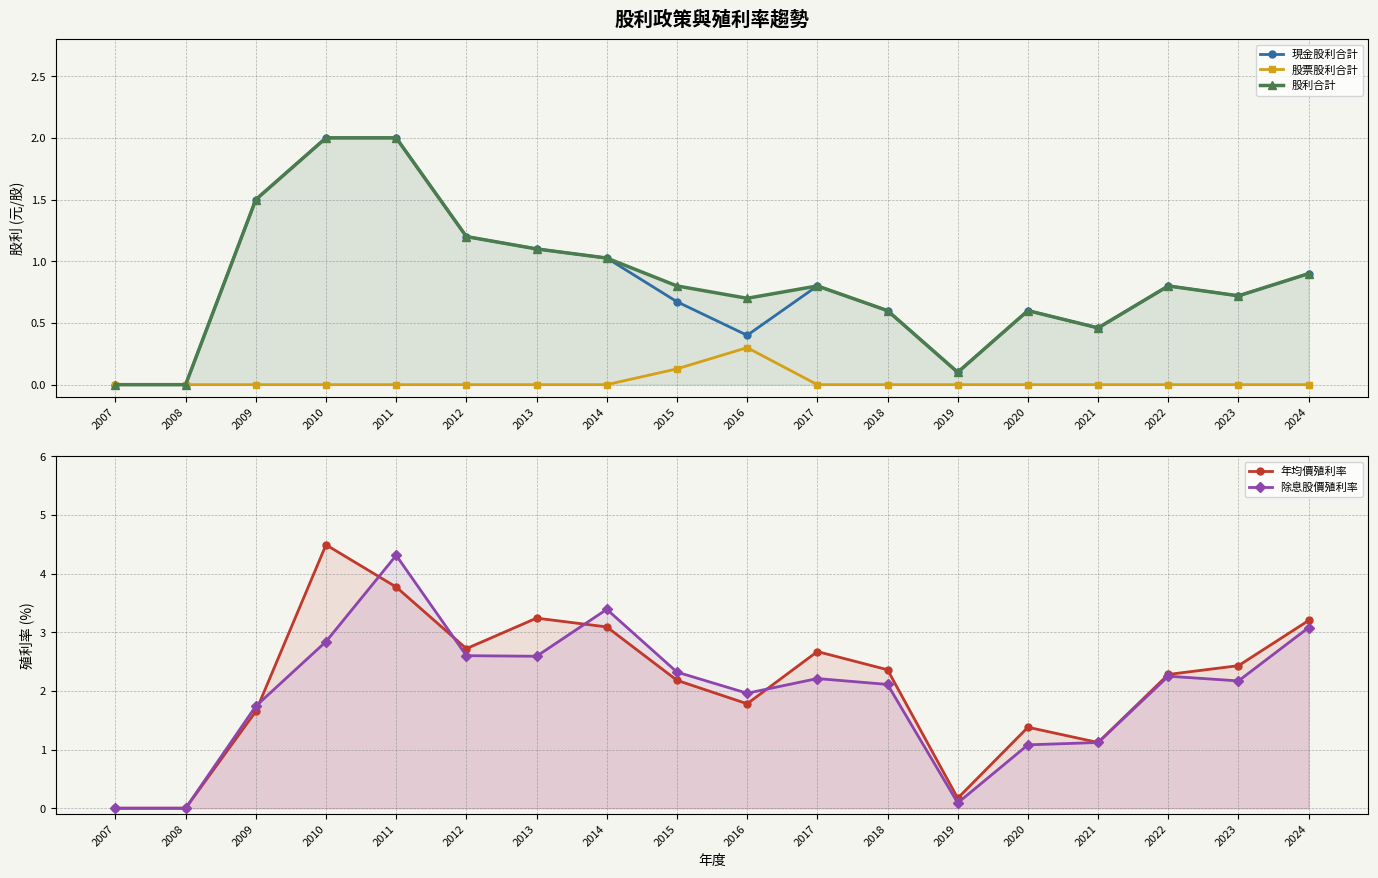

At which category does 股票股利合計 reach its first local peak?

2016